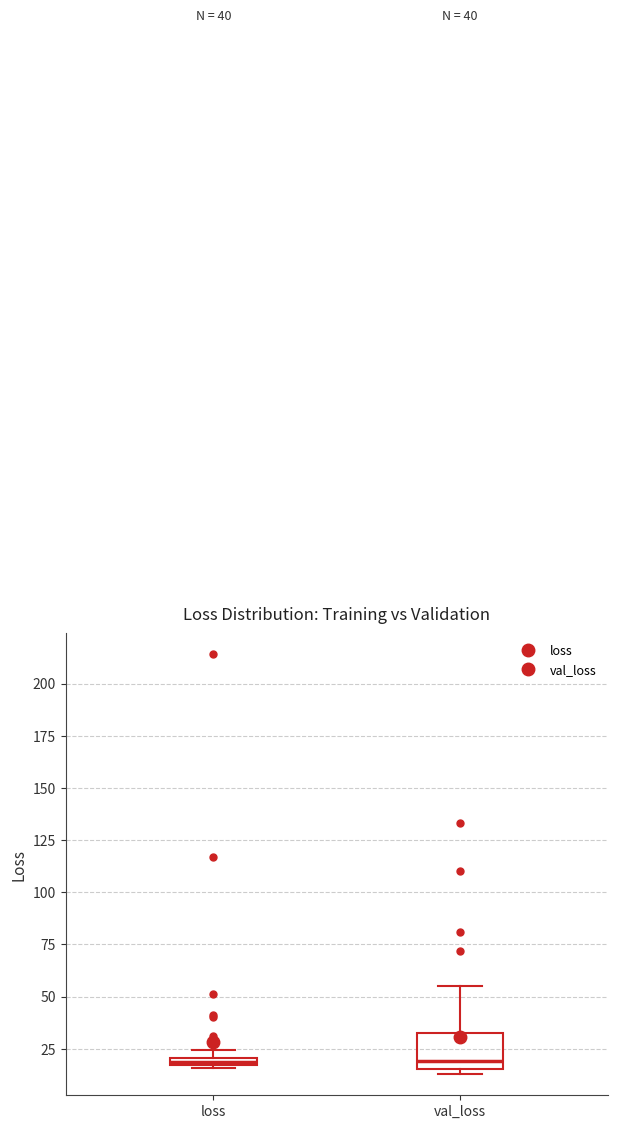

Comparing the boxes themselves (not the whiskers), which one is the tallest?

val_loss